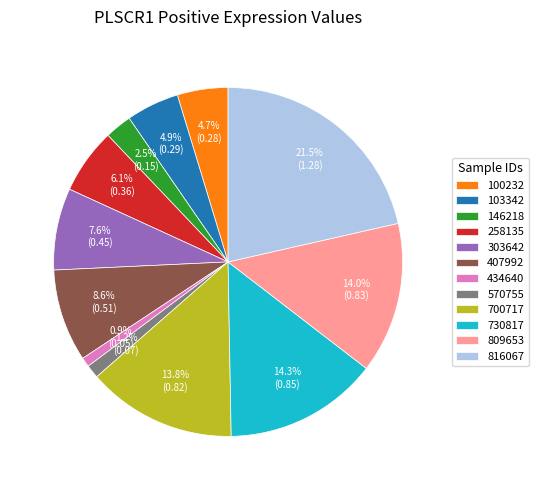

Which slice is the largest?

816067